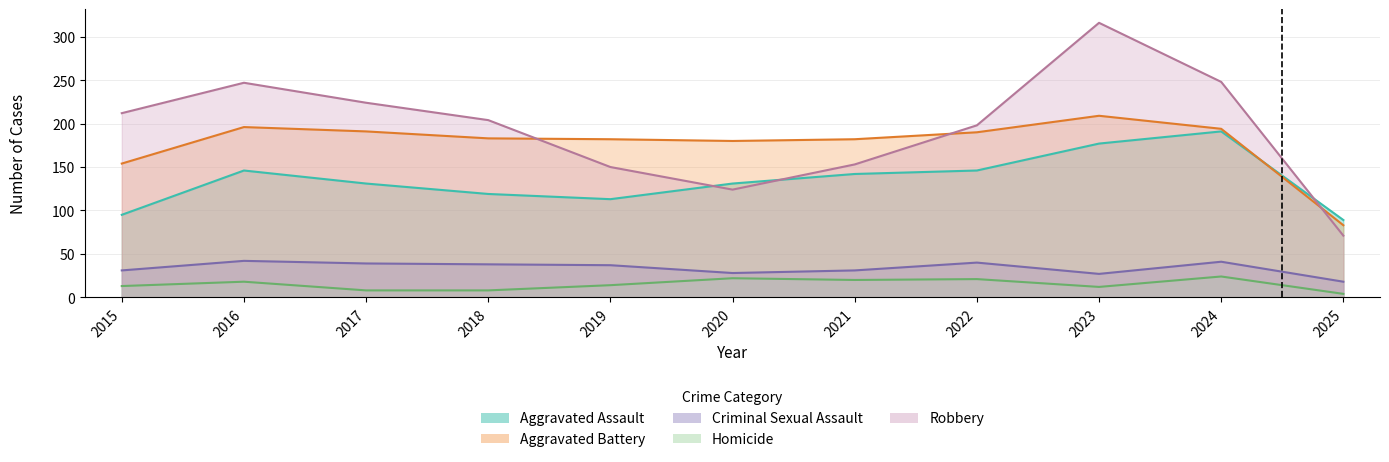

At which category does Criminal Sexual Assault reach its first local peak?

2016